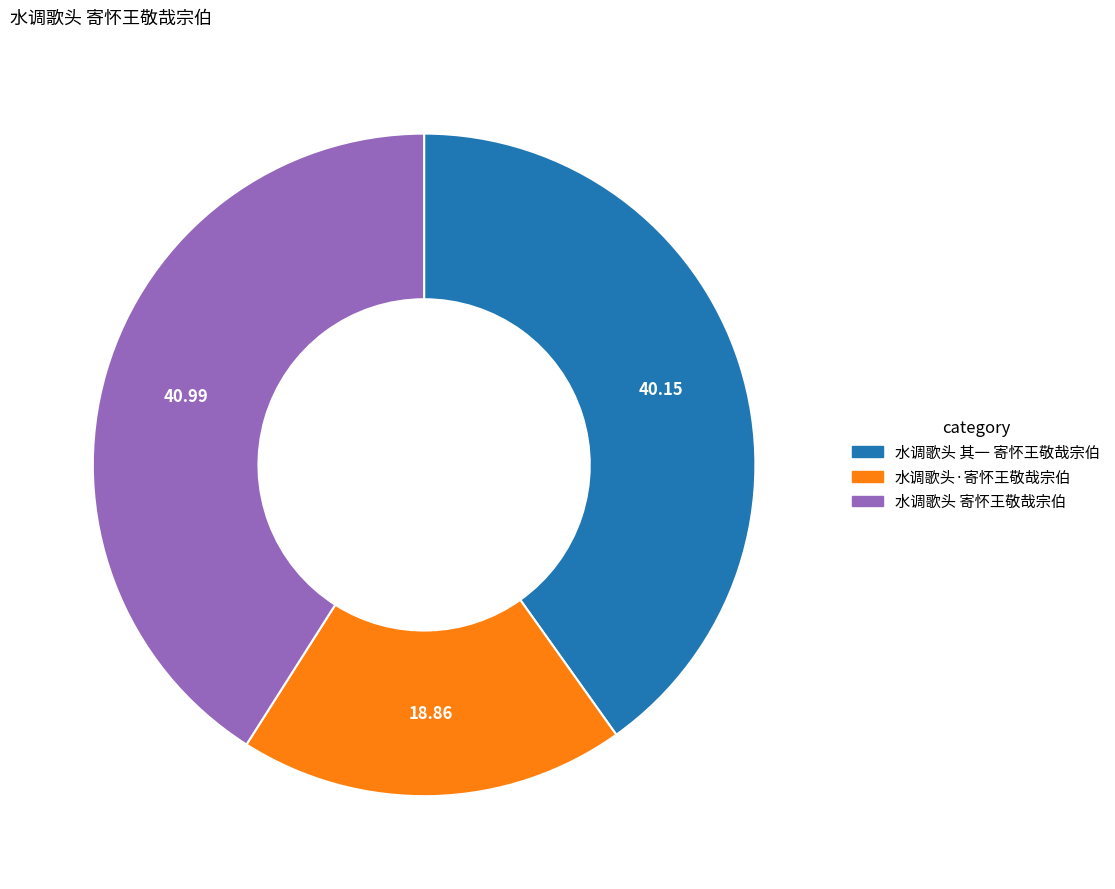

Does 水调歌头 其一 寄怀王敬哉宗伯 account for over 50% of the chart?

No